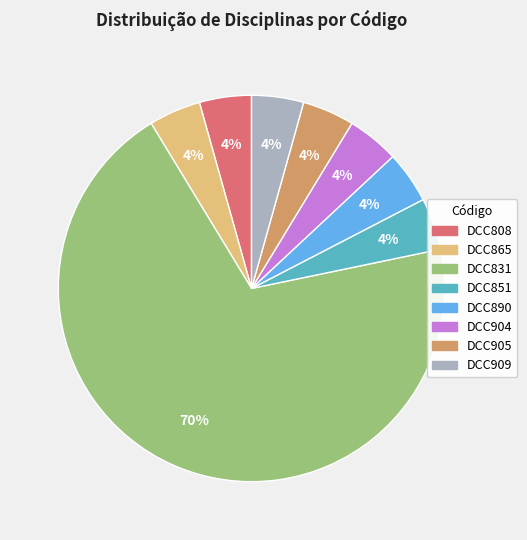

Does DCC831 represent more than half of the total?

Yes